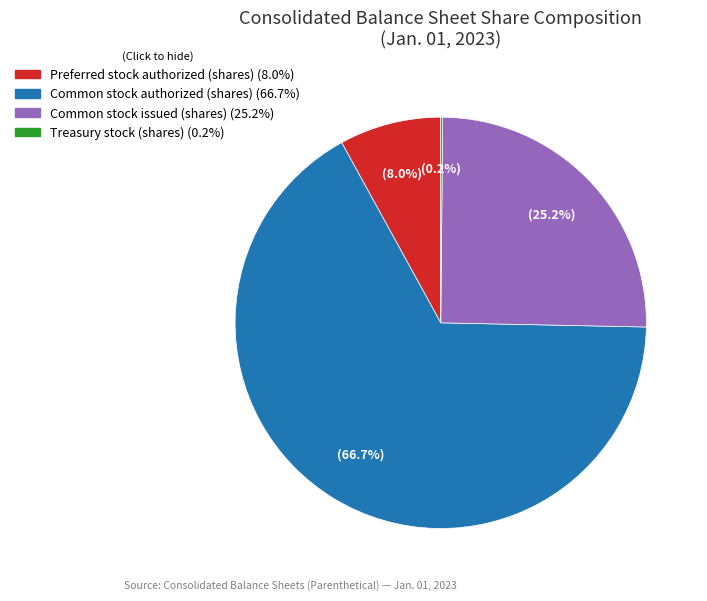

Is it true that Common stock issued (shares) is 31% of the pie?

False